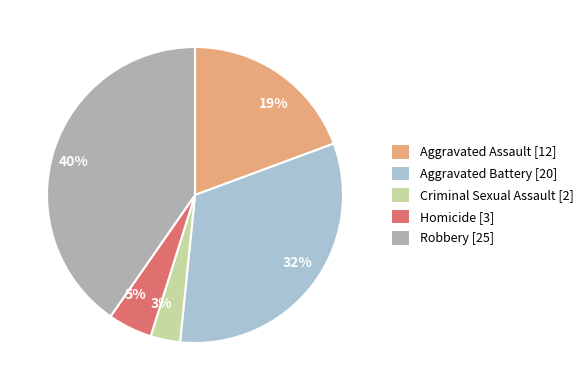

How many slices are in this pie chart?

5